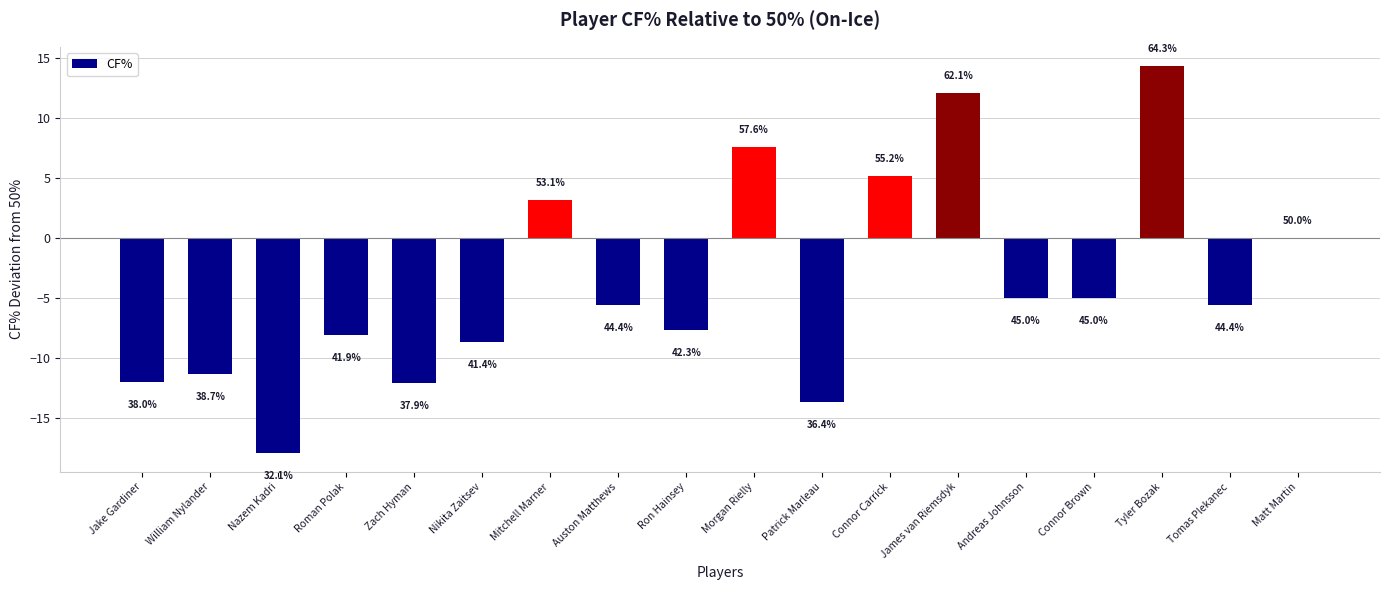

What is the value of the 4th bar from the left?

-8.1